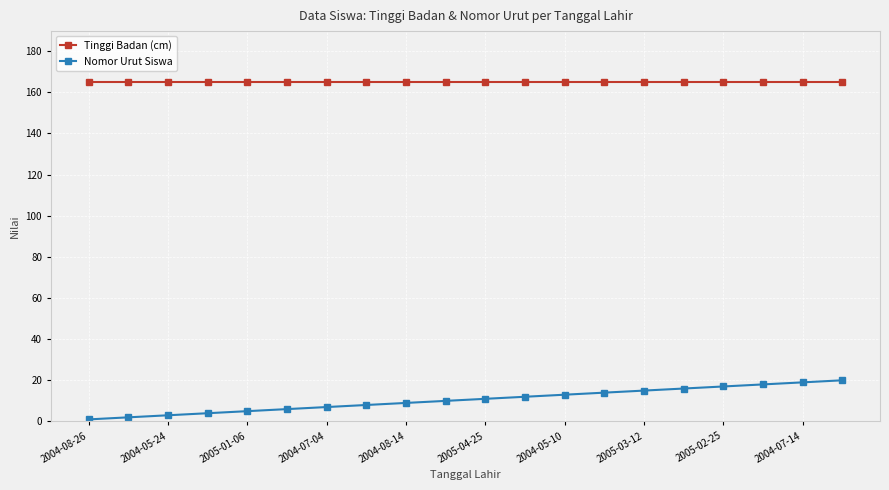

At how many categories does at least one series exceed 70?

20